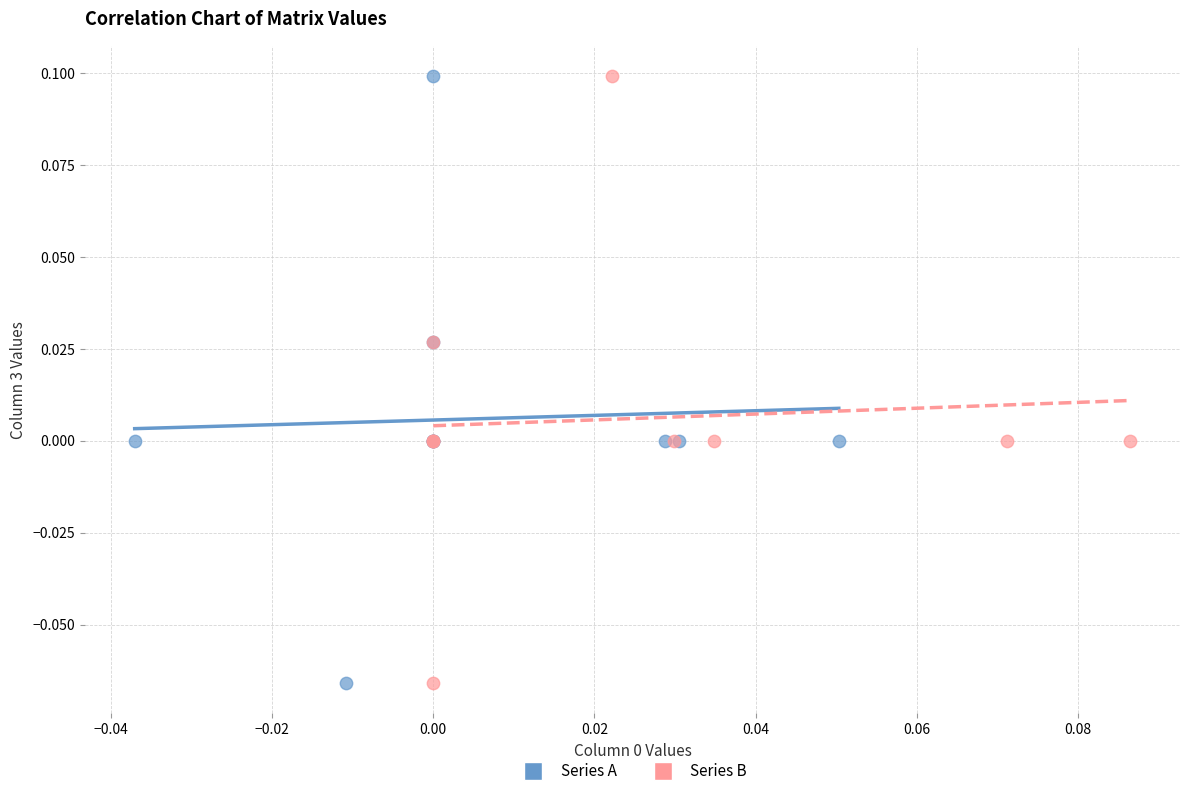

What are all the series names shown in the legend?

Series A, Series B